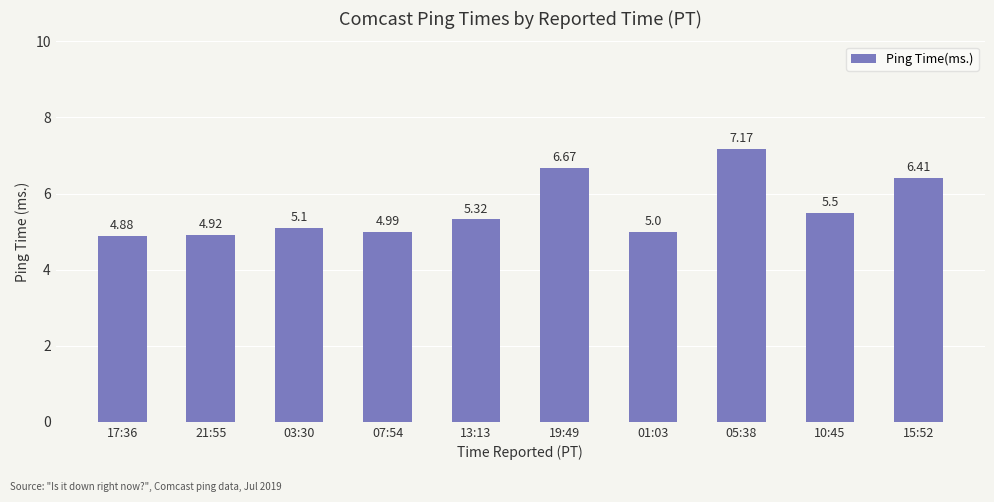

Count the values in the range 4 to 6.

7